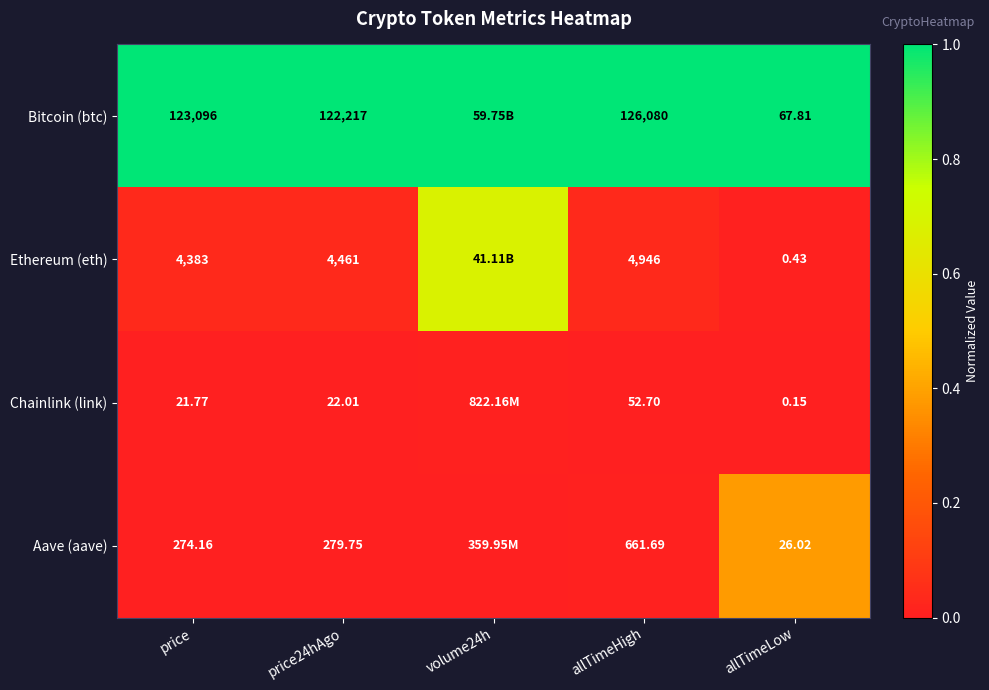

Between allTimeHigh and allTimeLow, which series saw the biggest shift?

Bitcoin (btc)